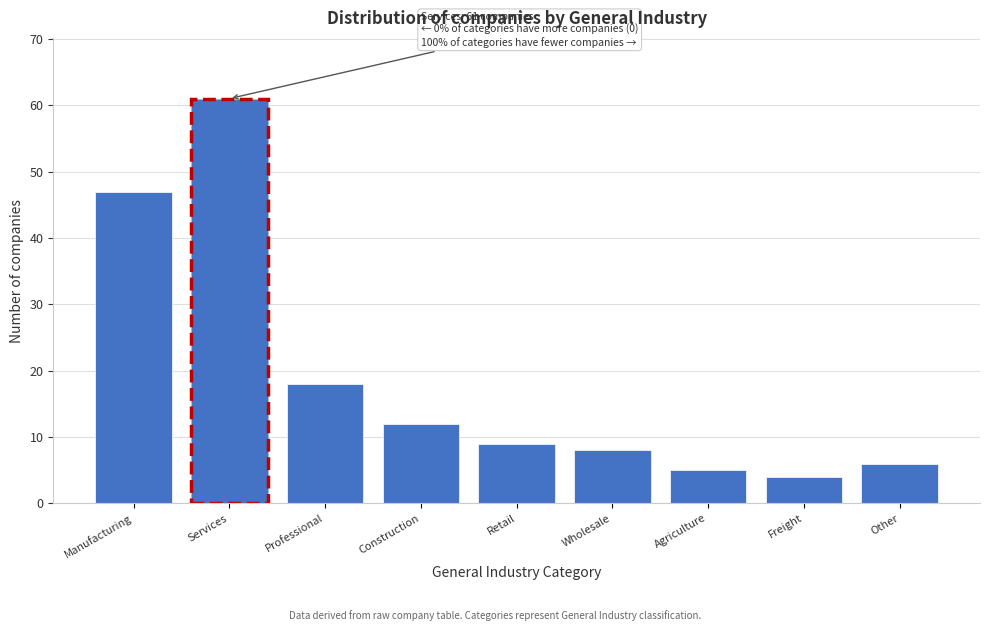

Reading right to left, transcribe all the data shown in this chart.

Other=6	Freight=4	Agriculture=5	Wholesale=8	Retail=9	Construction=12	Professional=18	Services=61	Manufacturing=47